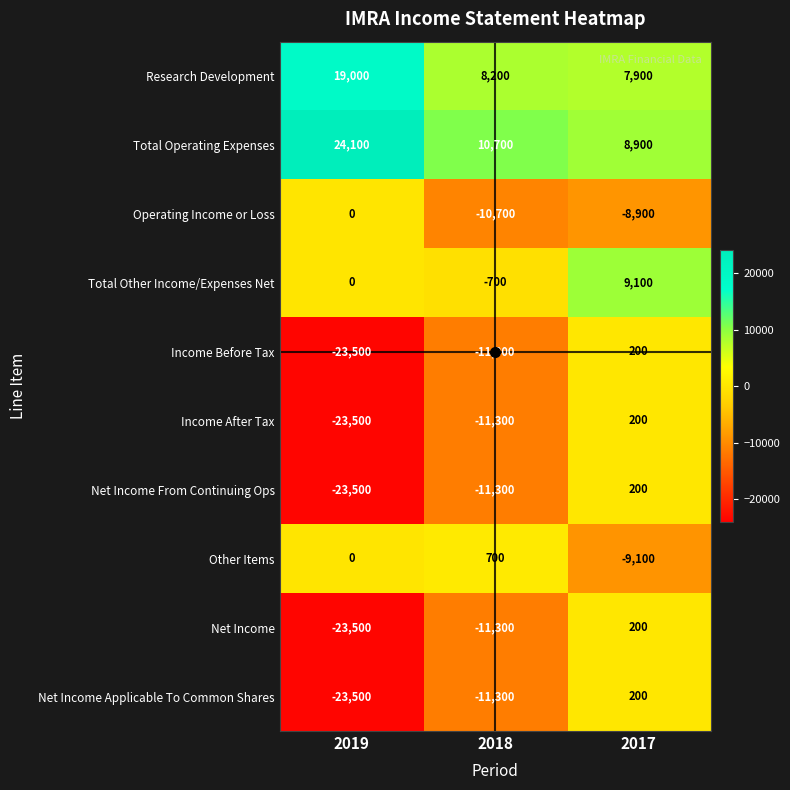

List the labels in order of Operating Income or Loss value, smallest first.

2018, 2017, 2019